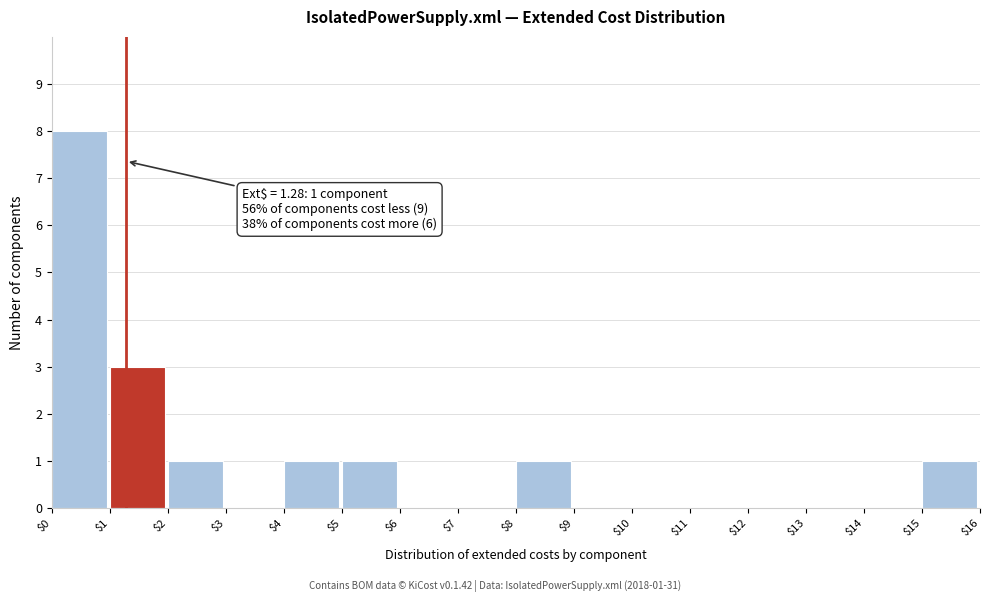

Which range on the x-axis has the tallest bar?

$0 to $1